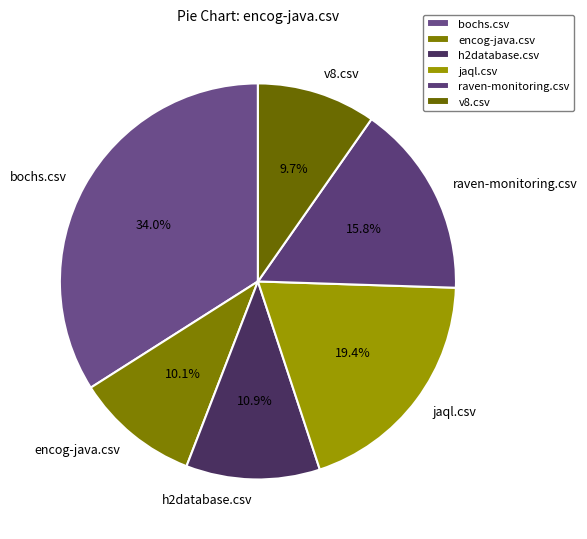

To the nearest percent, what portion does encog-java.csv represent?

10%